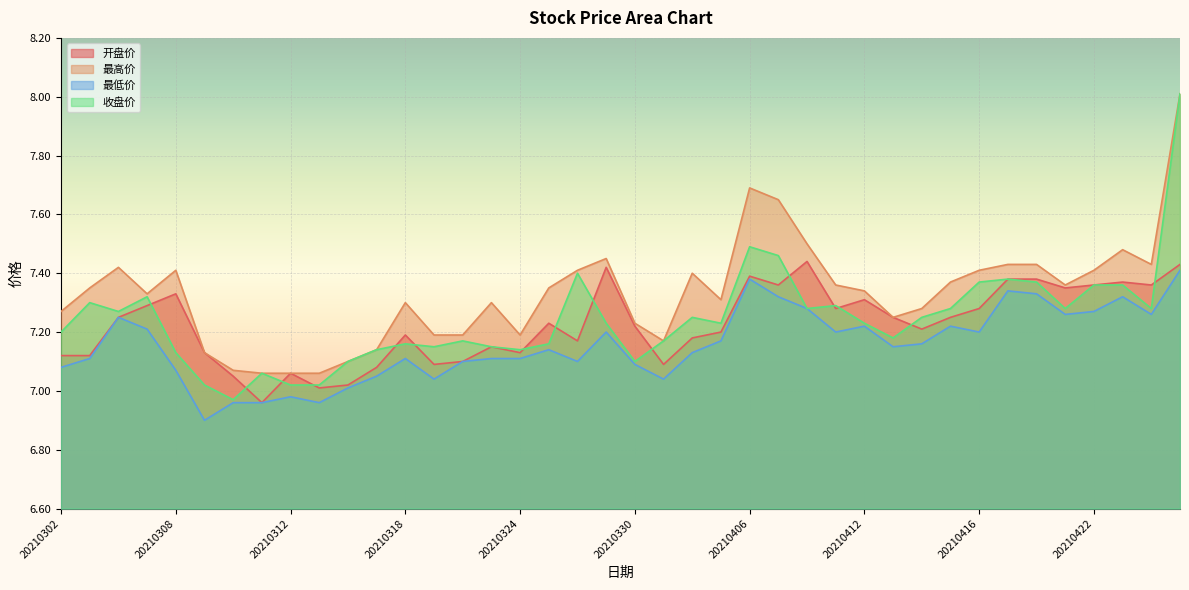

Which category has the lowest value in the 最低价 series?

20210309